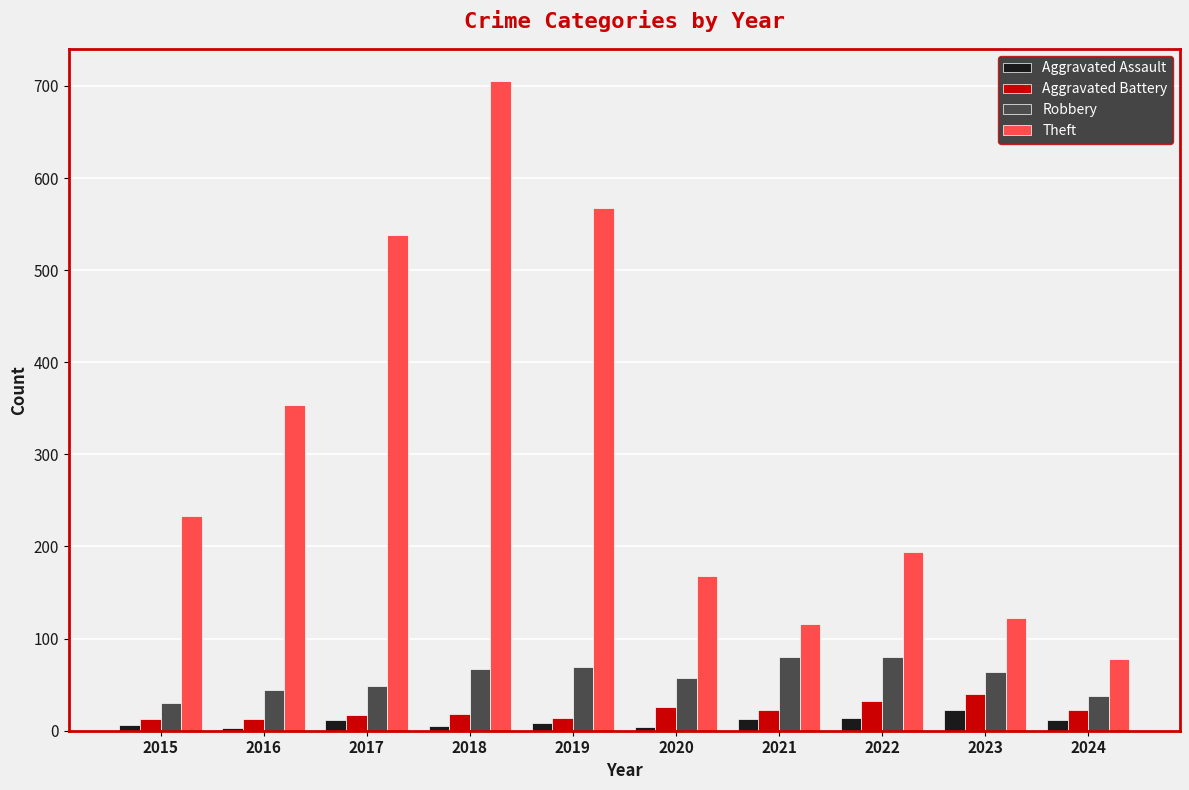

How many data points does each series have?

10